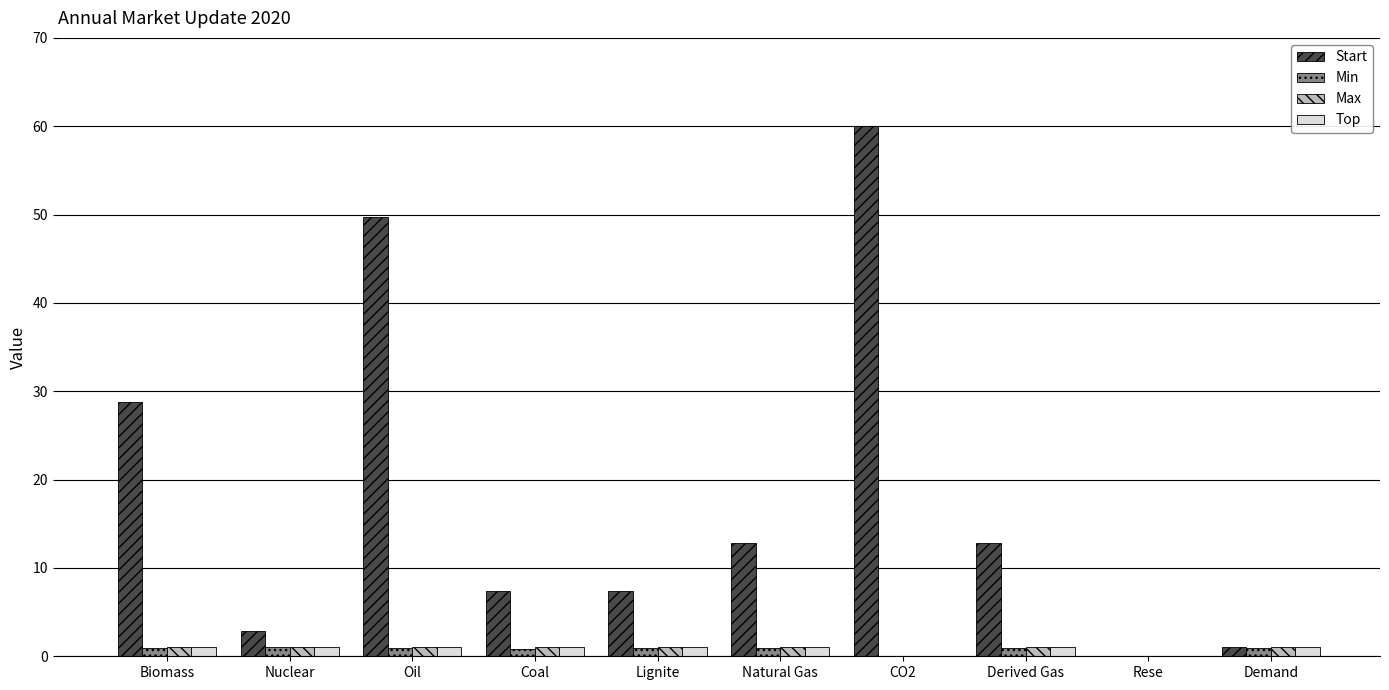

At which label is Start closest to 30?

Biomass